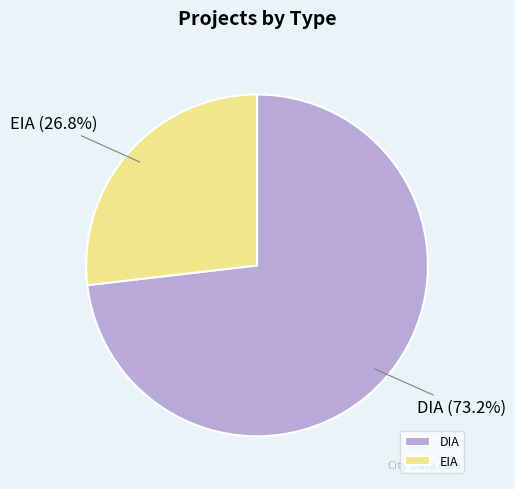

Does DIA account for over 50% of the chart?

Yes